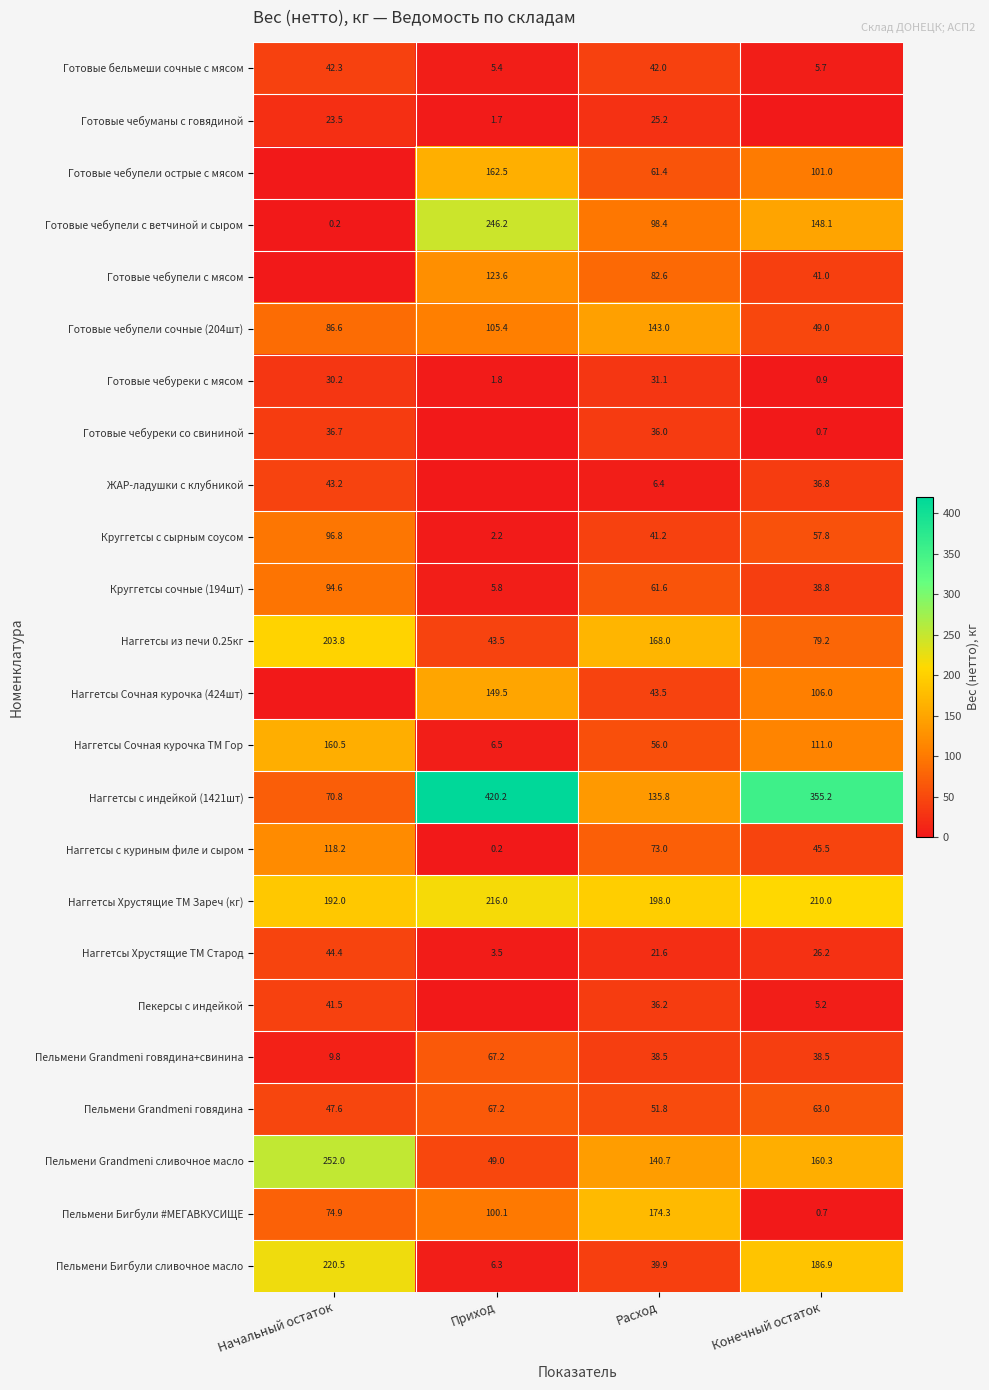

At how many categories does at least one series exceed 57?

4